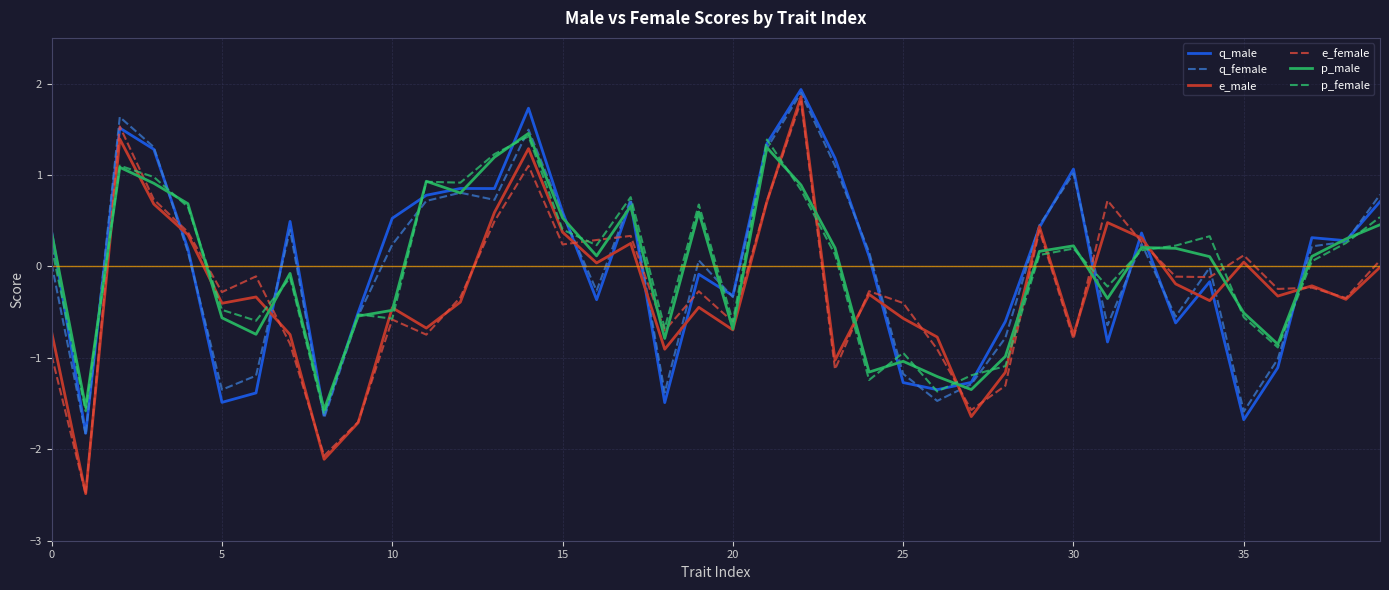

Is this an area chart (filled region under the line)?

No